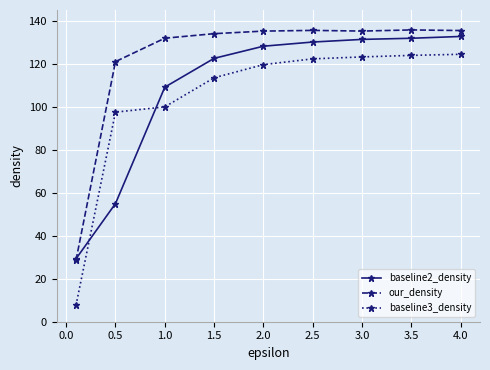

What is the value of the our_density point at the 7th from the left?

135.2